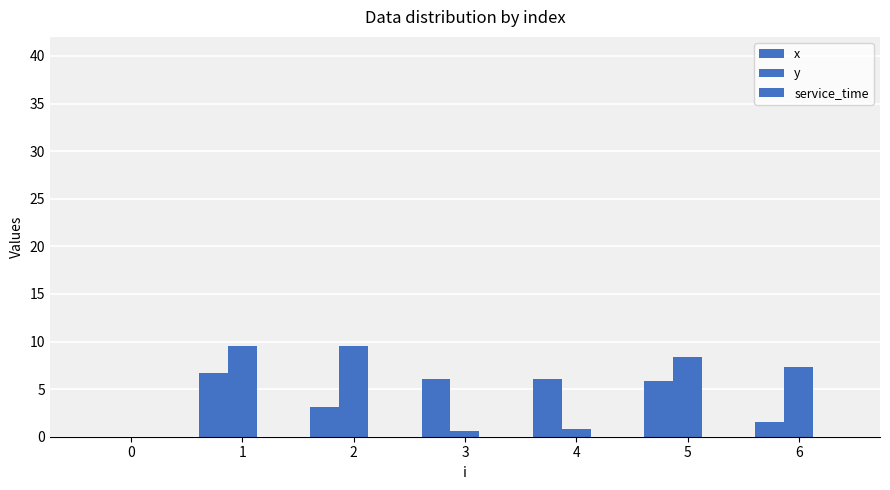

What is the total value across all series at 5?

14.2